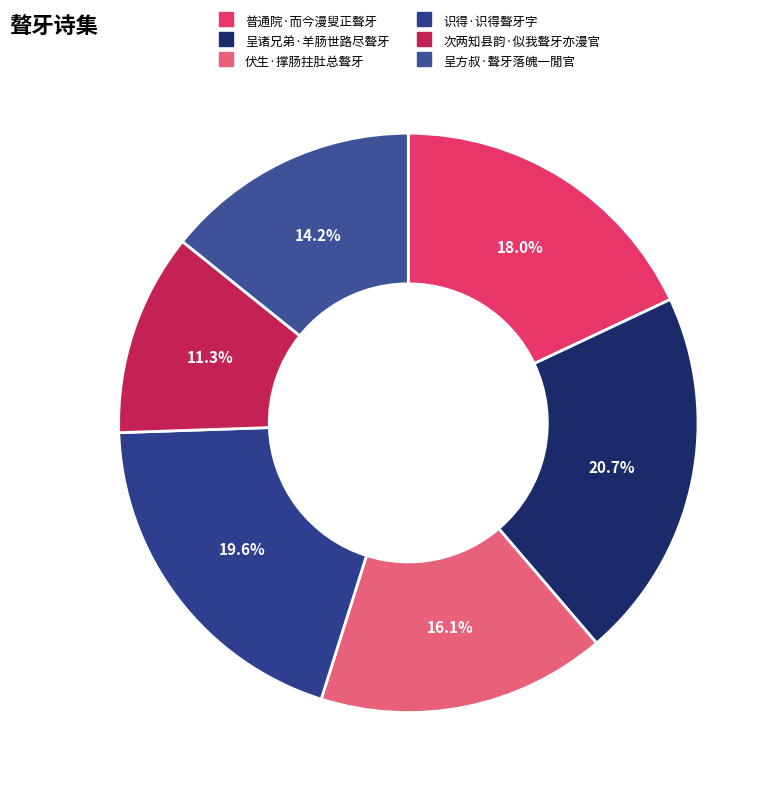

Does any single category account for the majority?

No